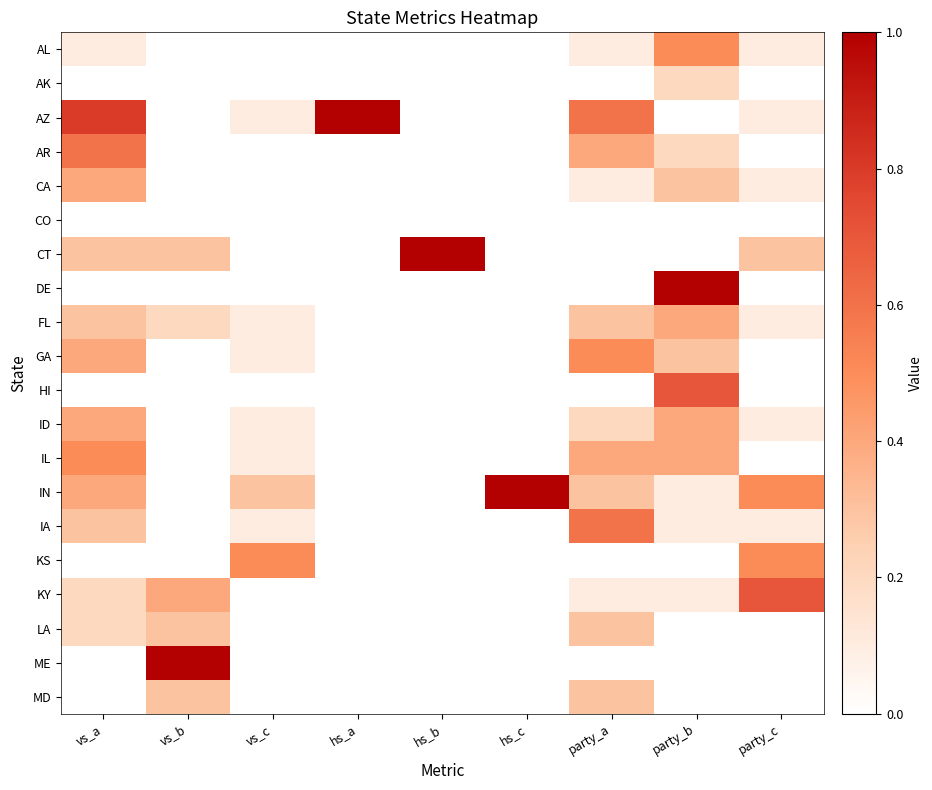

At which category is the sum across all series the highest?

vs_a